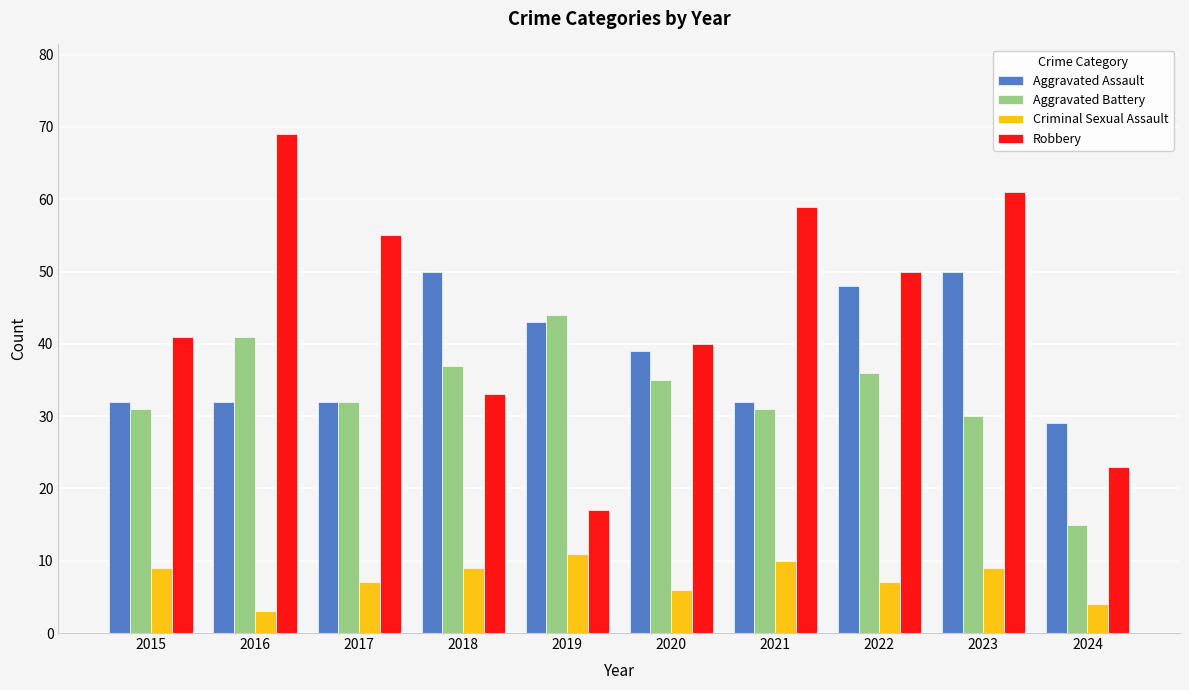

What is the approximate value of Aggravated Assault at 2021?

32